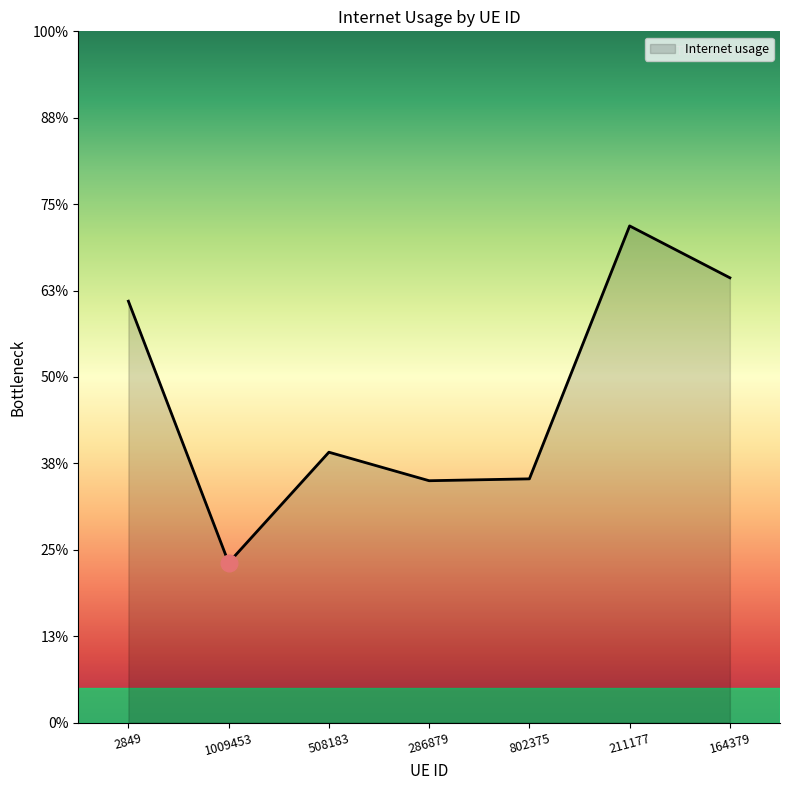

Does the chart have visible grid lines?

No